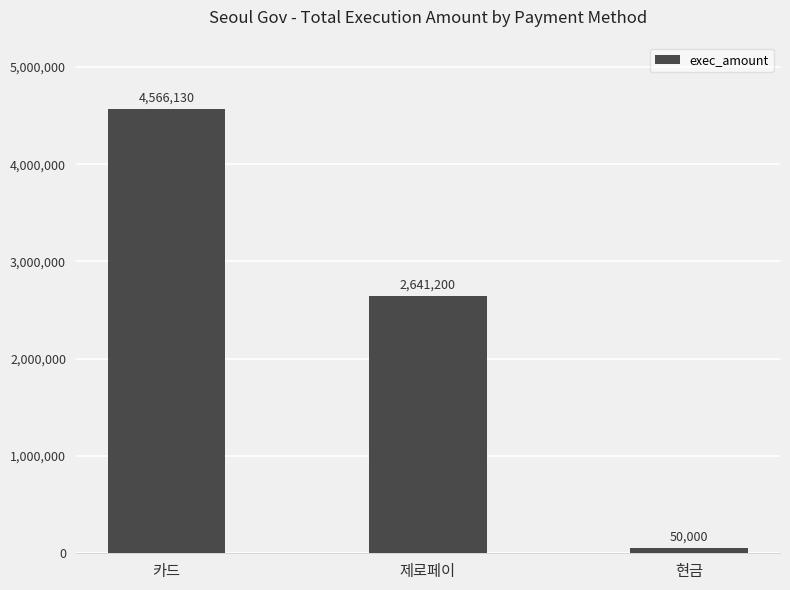

Count the number of data series in this chart.

1